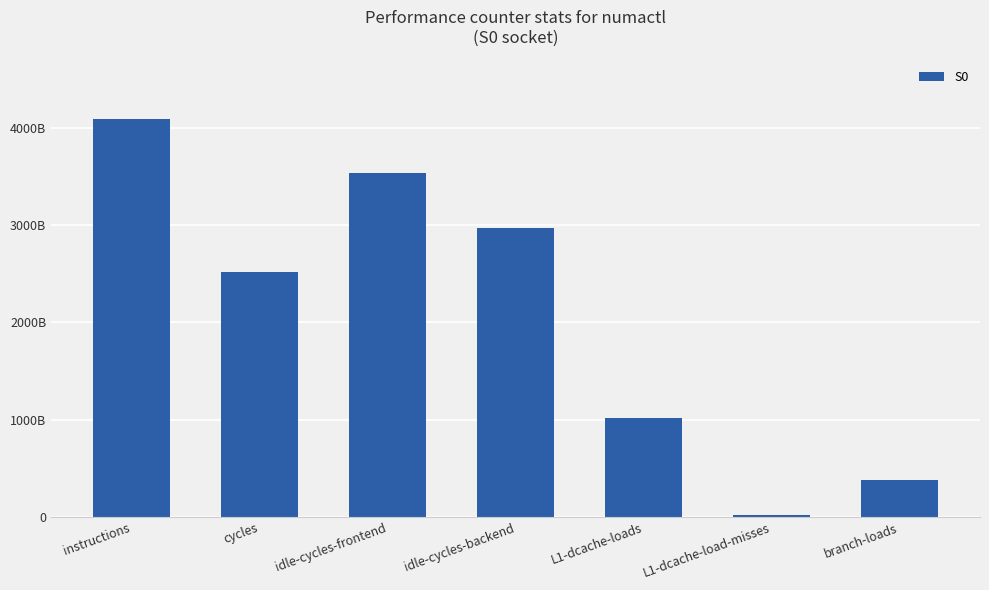

Does the chart contain any negative values?

No